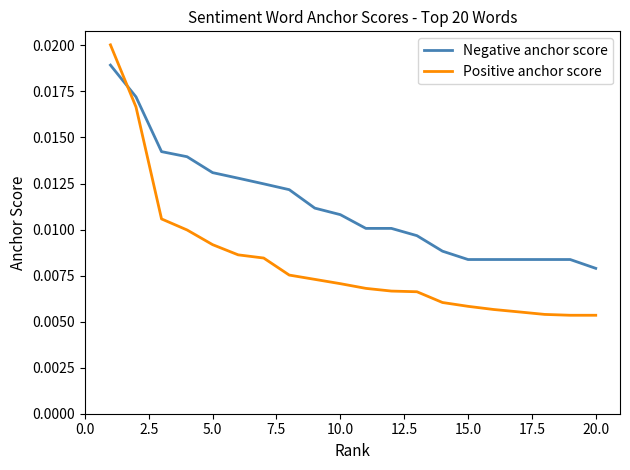

Which series has the largest range (max minus min)?

Positive anchor score